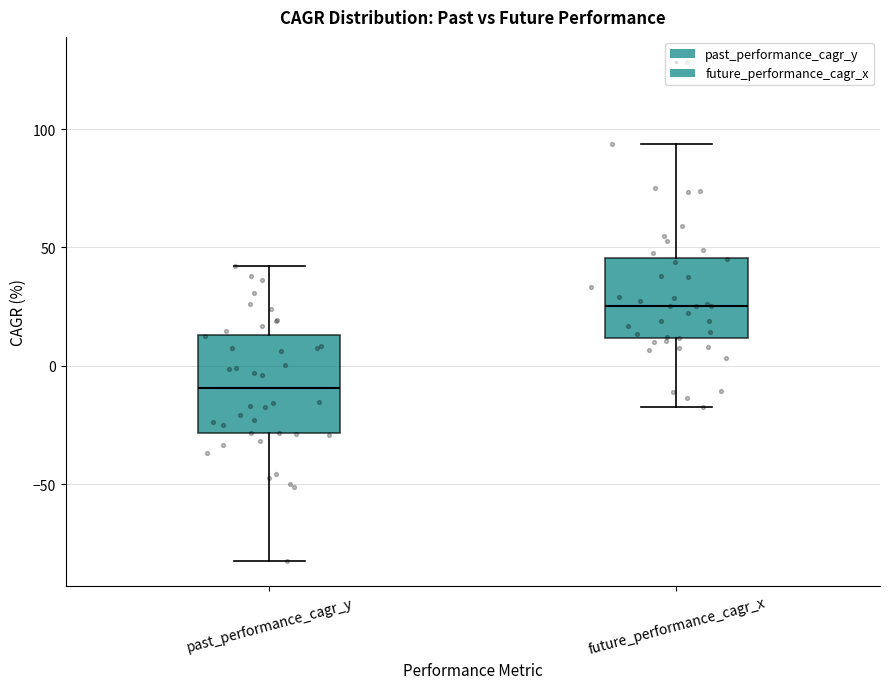

Comparing the boxes themselves (not the whiskers), which one is the tallest?

past_performance_cagr_y